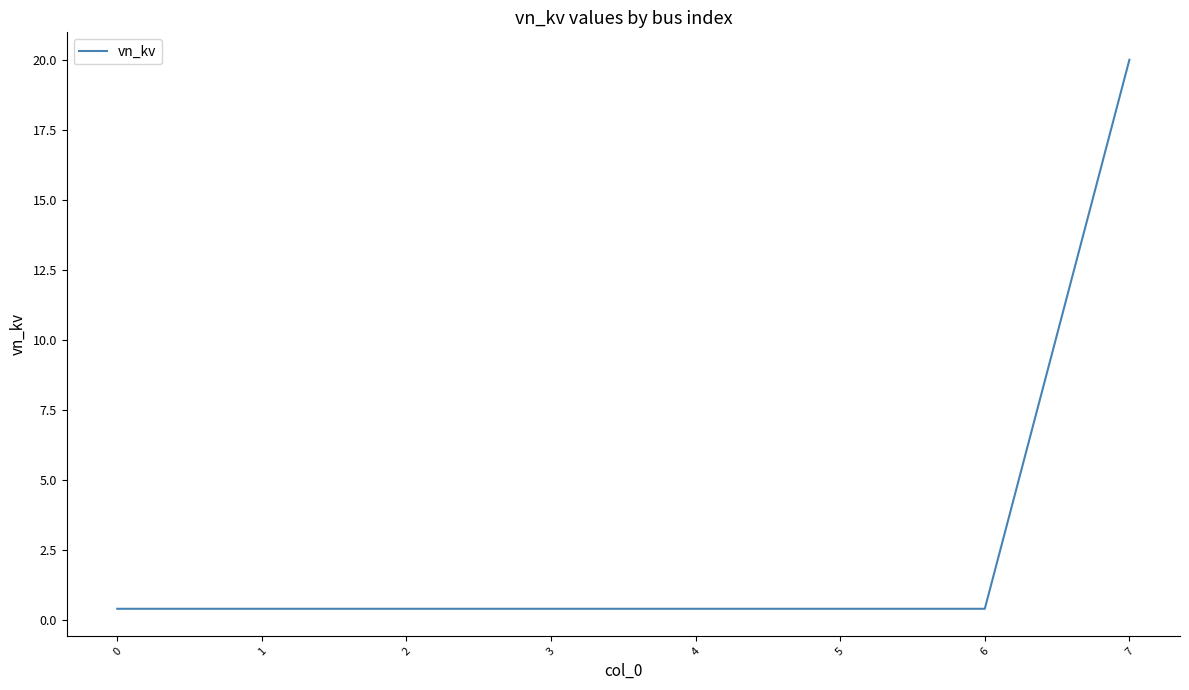

What is the greatest value displayed?

20.0